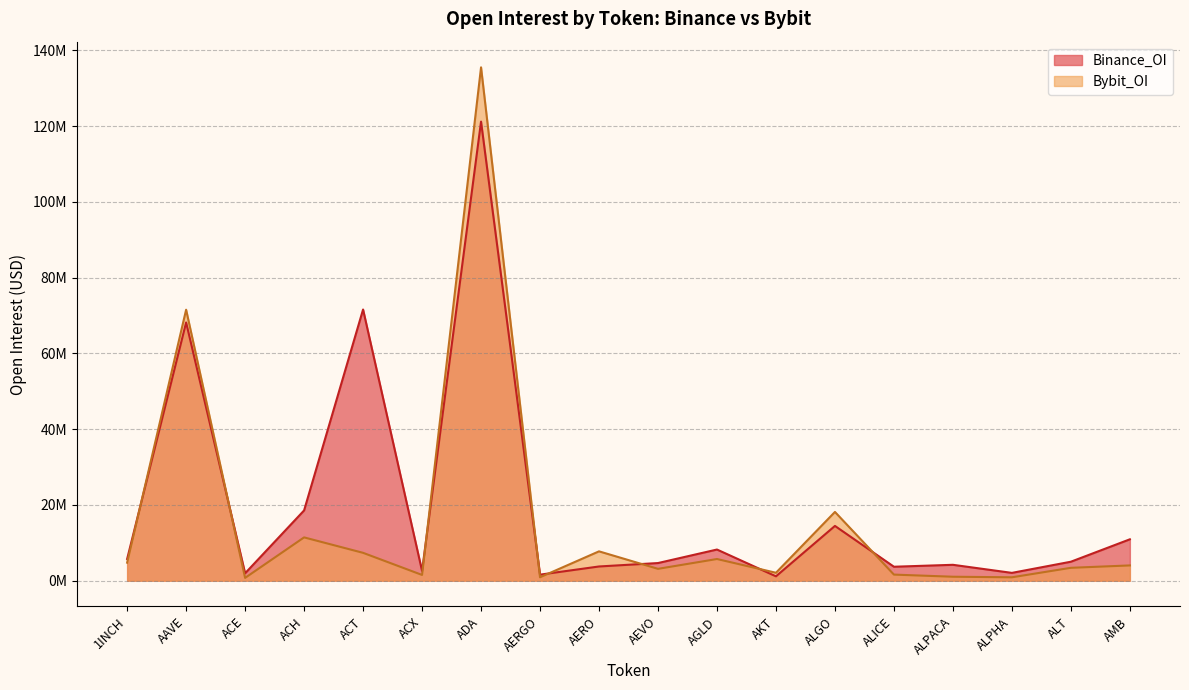

Reading left to right, list all the values displayed in this chart.

Bybit_OI: 4756188	71552605	739367	11433466	7355704	1517555	135552767	904335	7747793	3129198	5724191	2092470	18155512	1607809	1044670	896303	3400698	4030484
Binance_OI: 5739081	68184943	1954413	18552940	71607200	2577177	121219774	1596090	3753375	4656473	8226667	1152577	14461106	3684246	4194024	2061682	5008660	10926262